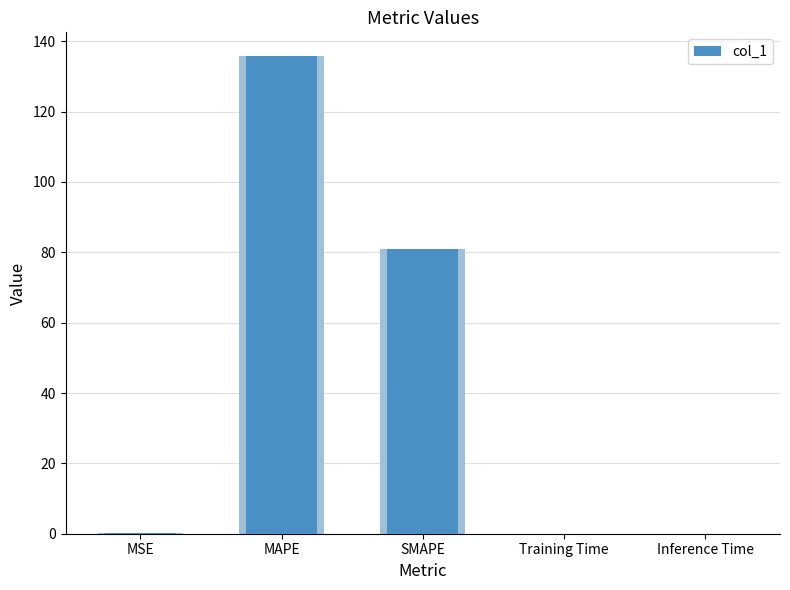

Reading left to right, extract all data points from this chart.

0.2	135.7	80.9	0.0	0.0